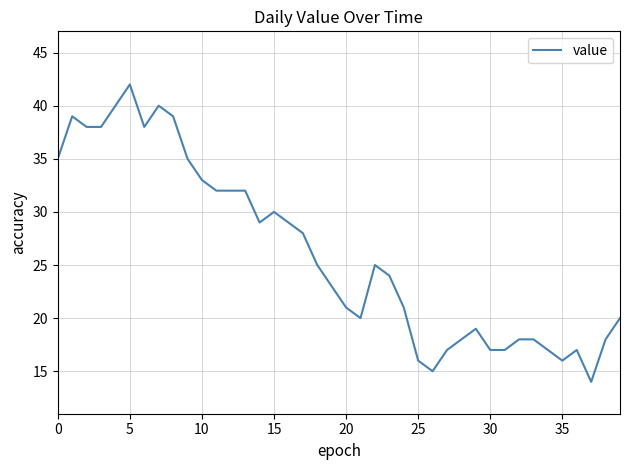

What is the difference between the maximum and minimum values?

28